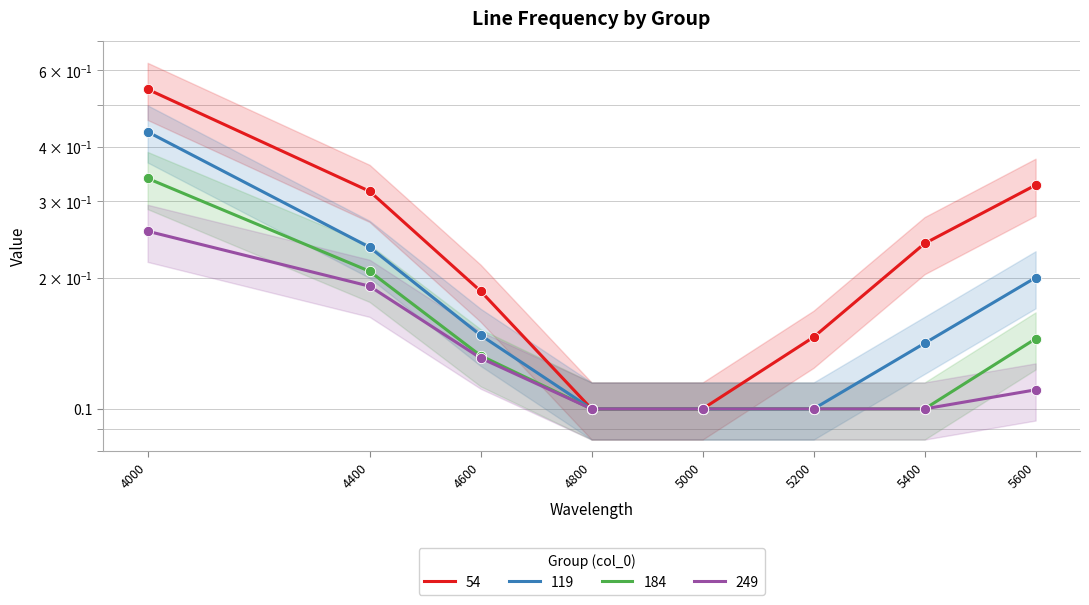

What are all the series names shown in the legend?

54, 119, 184, 249